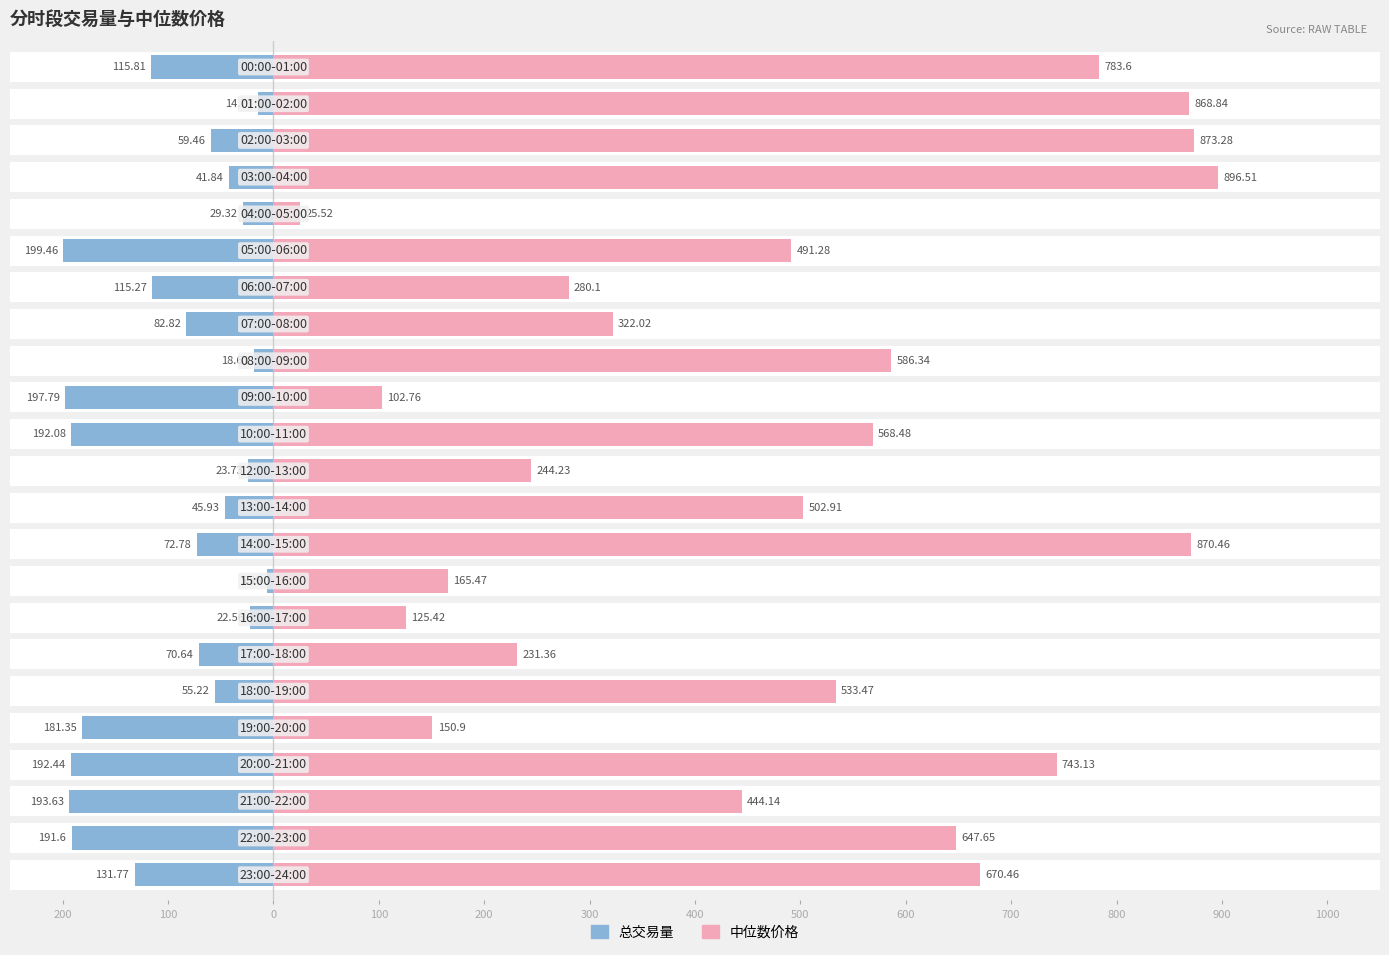

What is the label of the 17th bar from the left?

16